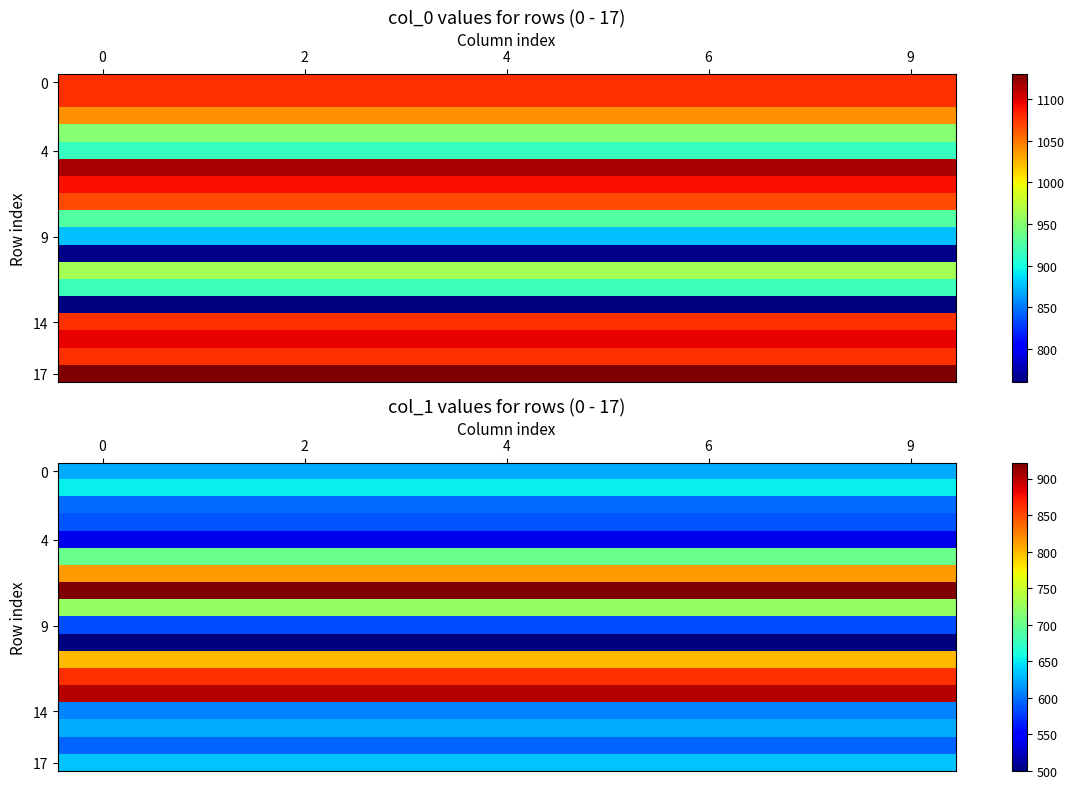

How many series are shown in this chart?

18